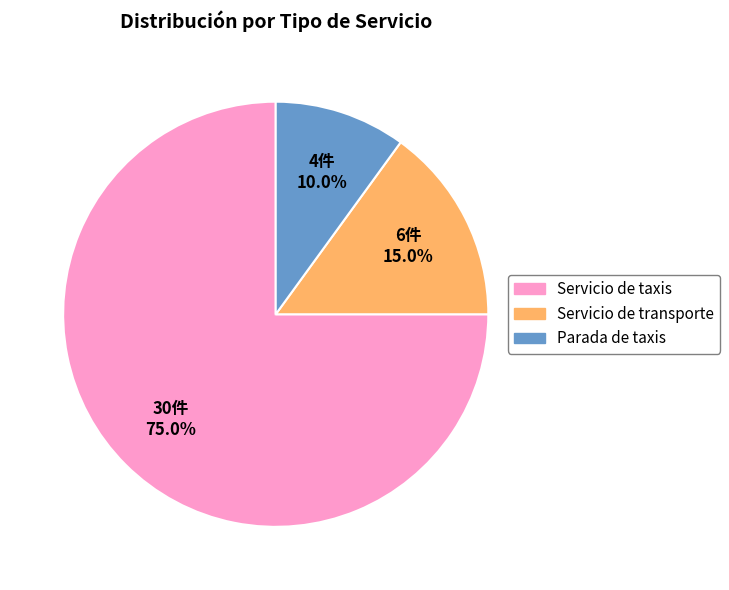

Combined, do Servicio de transporte and Parada de taxis account for over 50%?

No